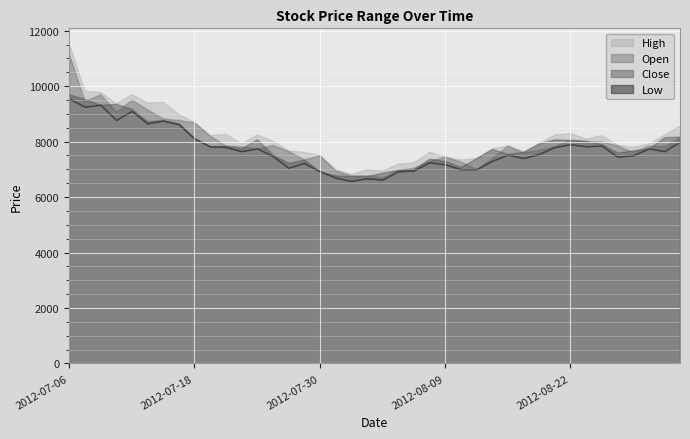

Reading right to left, extract all data points from this chart.

High: 2012-08-31=8582	2012-08-30=8257	2012-08-29=7931	2012-08-28=7806	2012-08-27=7881	2012-08-24=8232	2012-08-23=8106	2012-08-22=8307	2012-08-21=8257	2012-08-20=7956	2012-08-17=7656	2012-08-16=7856	2012-08-14=7756	2012-08-13=7406	2012-08-10=7356	2012-08-09=7456	2012-08-08=7631	2012-08-07=7256	2012-08-06=7206	2012-08-03=6956	2012-08-02=7006	2012-08-01=6830	2012-07-31=7006	2012-07-30=7506	2012-07-27=7631	2012-07-26=7681	2012-07-25=8031	2012-07-24=8257	2012-07-23=7931	2012-07-20=8282	2012-07-19=8232	2012-07-18=8707	2012-07-17=8982	2012-07-16=9433	2012-07-13=9408	2012-07-12=9708	2012-07-11=9383	2012-07-10=9783	2012-07-09=9833	2012-07-06=11509
Open: 2012-08-31=8157	2012-08-30=7831	2012-08-29=7856	2012-08-28=7631	2012-08-27=7856	2012-08-24=8006	2012-08-23=8006	2012-08-22=8081	2012-08-21=7831	2012-08-20=7706	2012-08-17=7606	2012-08-16=7856	2012-08-14=7406	2012-08-13=7006	2012-08-10=7281	2012-08-09=7456	2012-08-08=7306	2012-08-07=7056	2012-08-06=6981	2012-08-03=6705	2012-08-02=6780	2012-08-01=6780	2012-07-31=6956	2012-07-30=7506	2012-07-27=7356	2012-07-26=7656	2012-07-25=7881	2012-07-24=7756	2012-07-23=7831	2012-07-20=7856	2012-07-19=8207	2012-07-18=8682	2012-07-17=8782	2012-07-16=8832	2012-07-13=9157	2012-07-12=9508	2012-07-11=9082	2012-07-10=9708	2012-07-09=9458	2012-07-06=11159
Close: 2012-08-31=8182	2012-08-30=8157	2012-08-29=7756	2012-08-28=7681	2012-08-27=7606	2012-08-24=7906	2012-08-23=8031	2012-08-22=8056	2012-08-21=8081	2012-08-20=7931	2012-08-17=7631	2012-08-16=7556	2012-08-14=7731	2012-08-13=7406	2012-08-10=7081	2012-08-09=7306	2012-08-08=7381	2012-08-07=7006	2012-08-06=6981	2012-08-03=6880	2012-08-02=6755	2012-08-01=6755	2012-07-31=6780	2012-07-30=6931	2012-07-27=7356	2012-07-26=7231	2012-07-25=7531	2012-07-24=8081	2012-07-23=7756	2012-07-20=7856	2012-07-19=7831	2012-07-18=8131	2012-07-17=8657	2012-07-16=8782	2012-07-13=8732	2012-07-12=9182	2012-07-11=9357	2012-07-10=9332	2012-07-09=9533	2012-07-06=9708
Low: 2012-08-31=8006	2012-08-30=7656	2012-08-29=7756	2012-08-28=7506	2012-08-27=7456	2012-08-24=7856	2012-08-23=7831	2012-08-22=7906	2012-08-21=7806	2012-08-20=7556	2012-08-17=7406	2012-08-16=7531	2012-08-14=7306	2012-08-13=7006	2012-08-10=7006	2012-08-09=7181	2012-08-08=7256	2012-08-07=6956	2012-08-06=6931	2012-08-03=6630	2012-08-02=6680	2012-08-01=6580	2012-07-31=6705	2012-07-30=6931	2012-07-27=7231	2012-07-26=7056	2012-07-25=7481	2012-07-24=7756	2012-07-23=7656	2012-07-20=7806	2012-07-19=7831	2012-07-18=8106	2012-07-17=8632	2012-07-16=8757	2012-07-13=8657	2012-07-12=9107	2012-07-11=8782	2012-07-10=9332	2012-07-09=9257	2012-07-06=9558